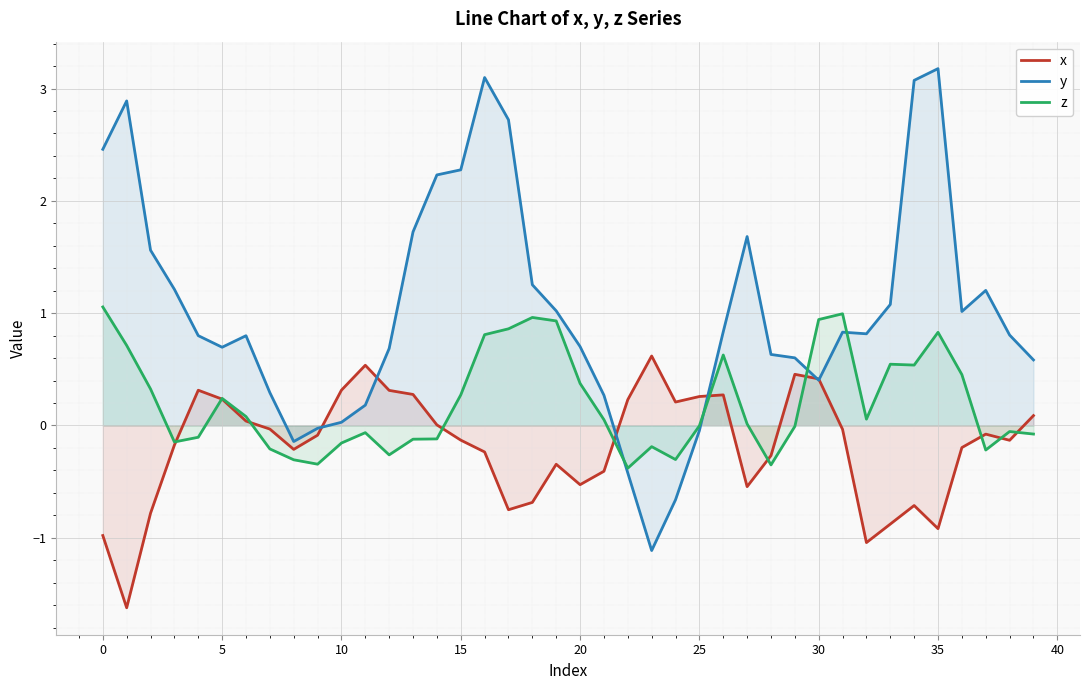

Rank the series by their maximum value, from highest to lowest.

y, z, x